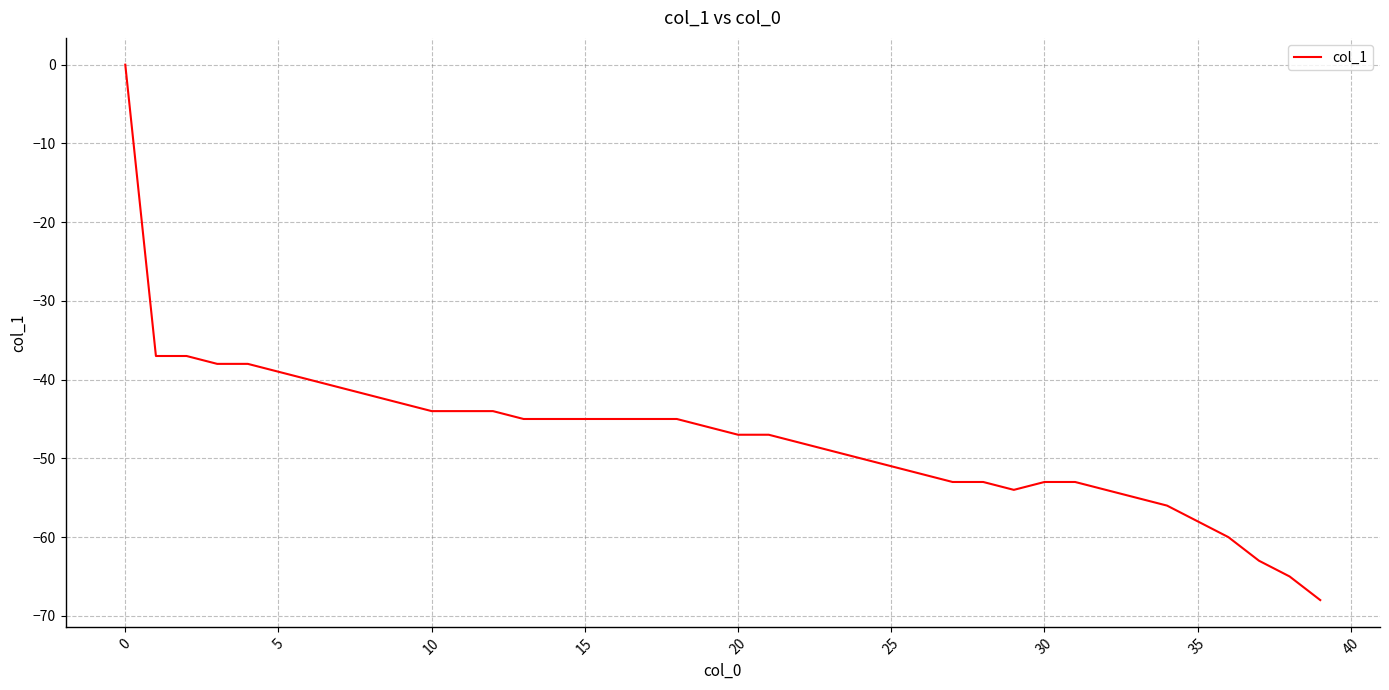

What is the smallest value displayed?

-68